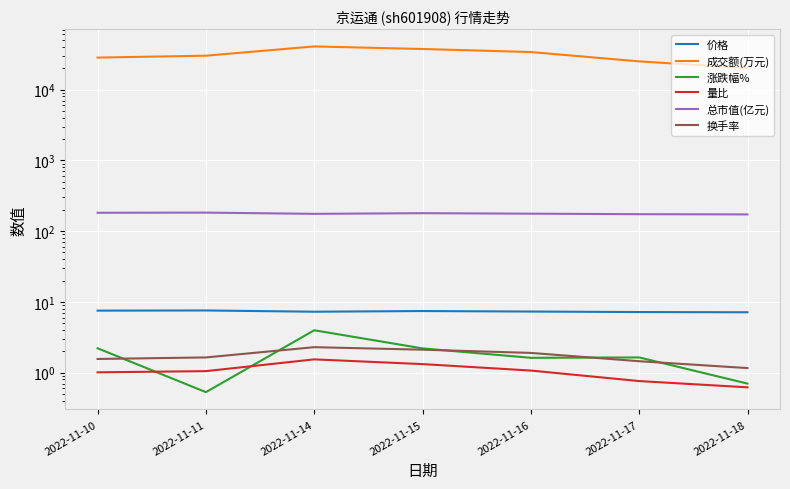

List the series in order of their peak value, highest first.

成交额(万元), 总市值(亿元), 价格, 涨跌幅%, 换手率, 量比